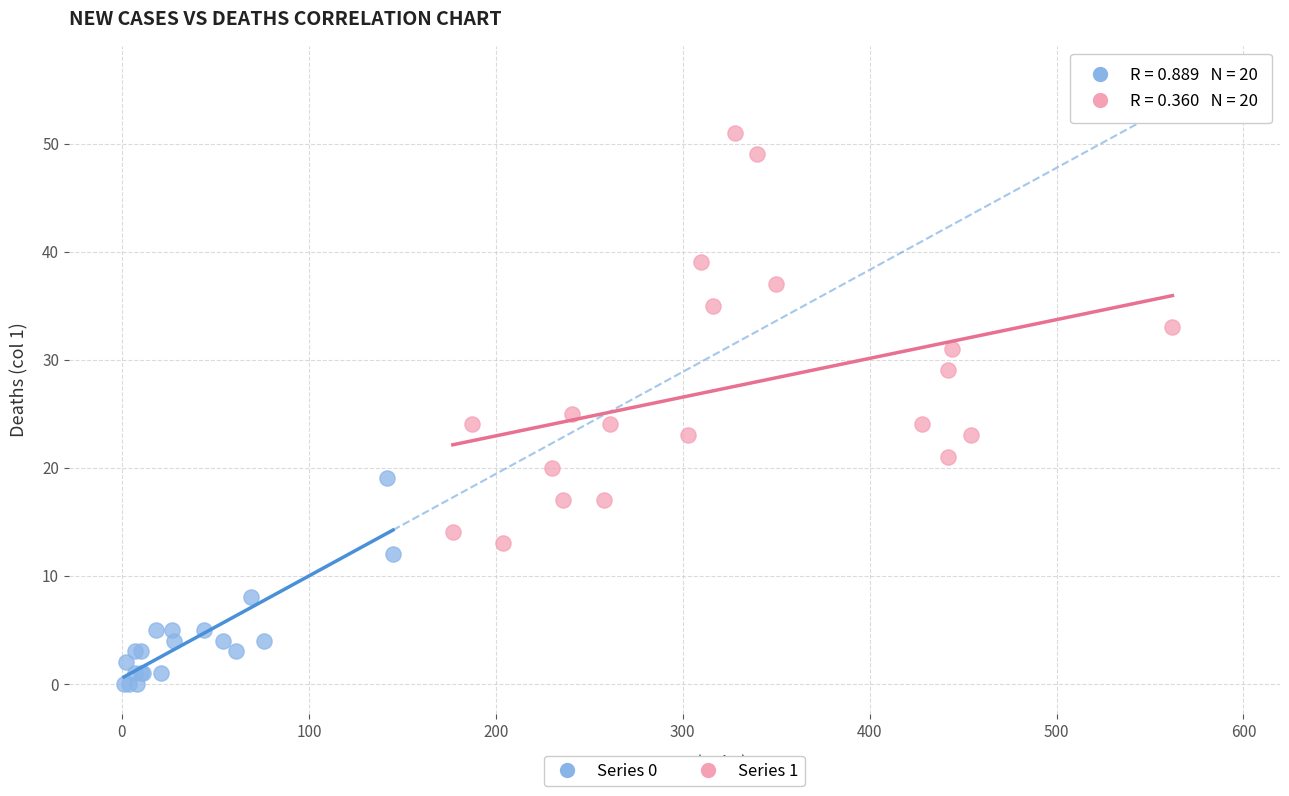

Which series contains the lowest Y value?

Series 0